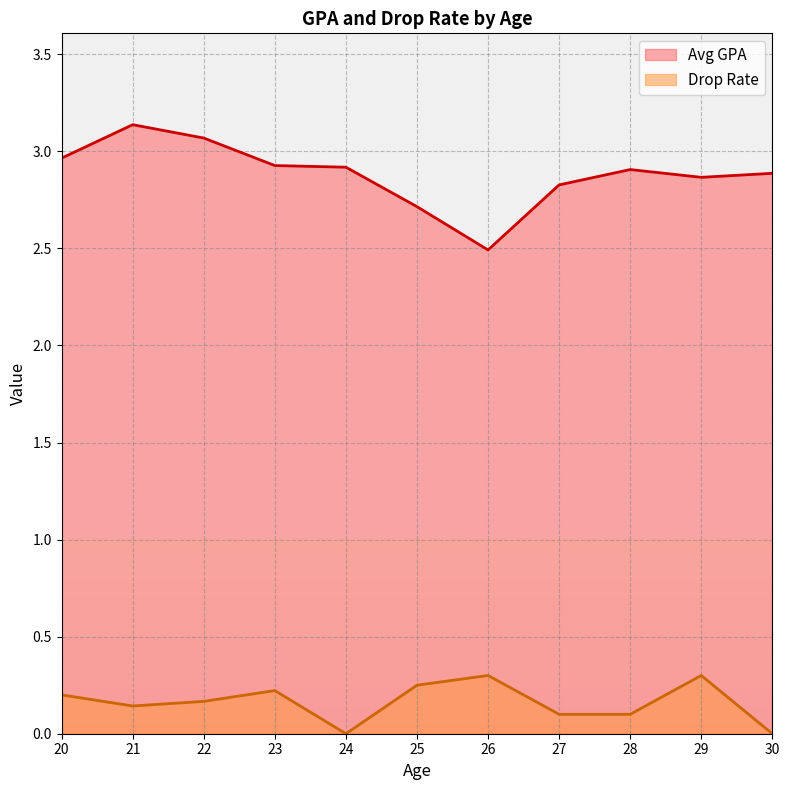

How many interior local valleys does the Avg GPA series have?

2